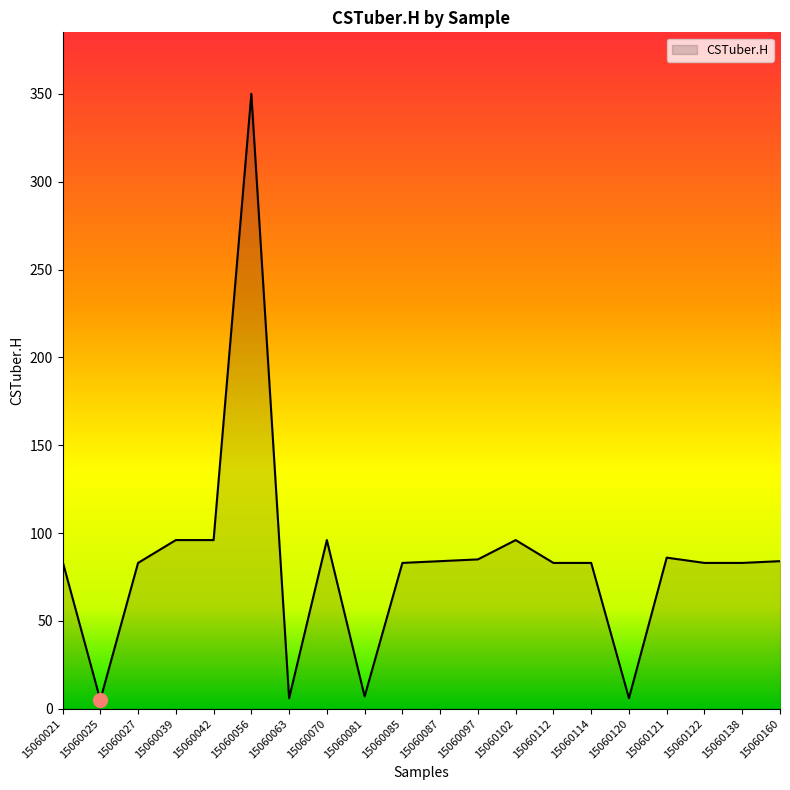

What is the greatest value displayed?

350